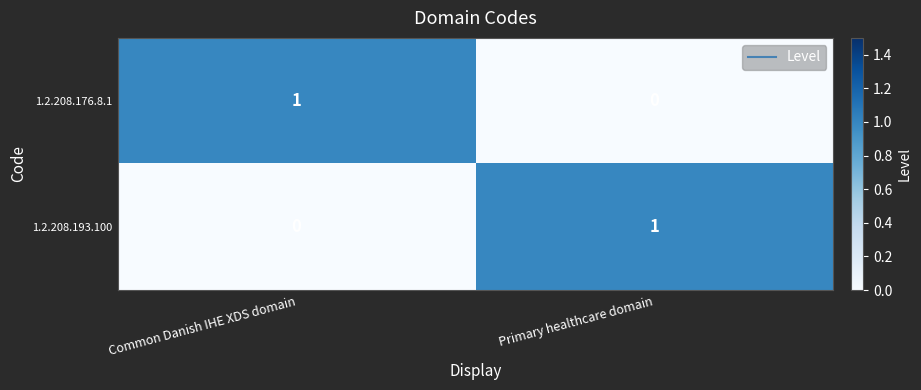

The 1.2.208.176.8.1 series shows 0 at Common Danish IHE XDS domain. True or false?

False